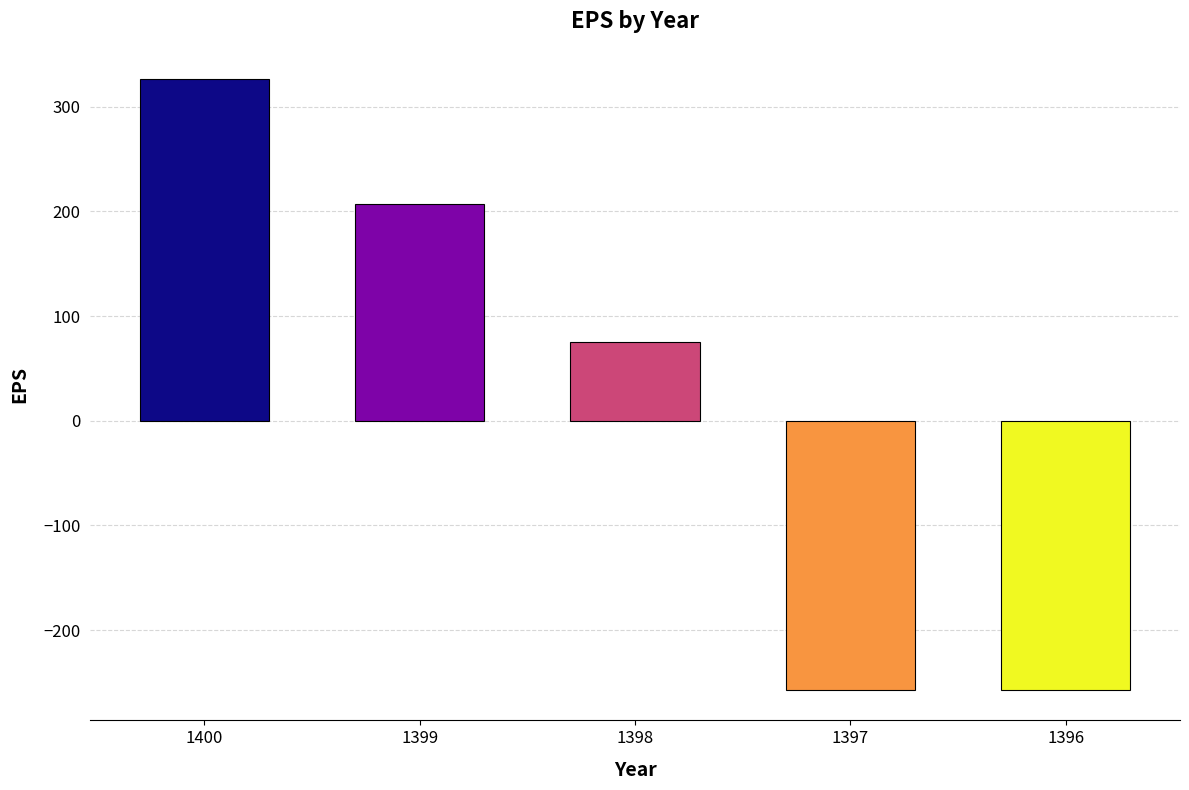

Reading left to right, list all the values displayed in this chart.

1400=326	1399=207	1398=75	1397=-257	1396=-257